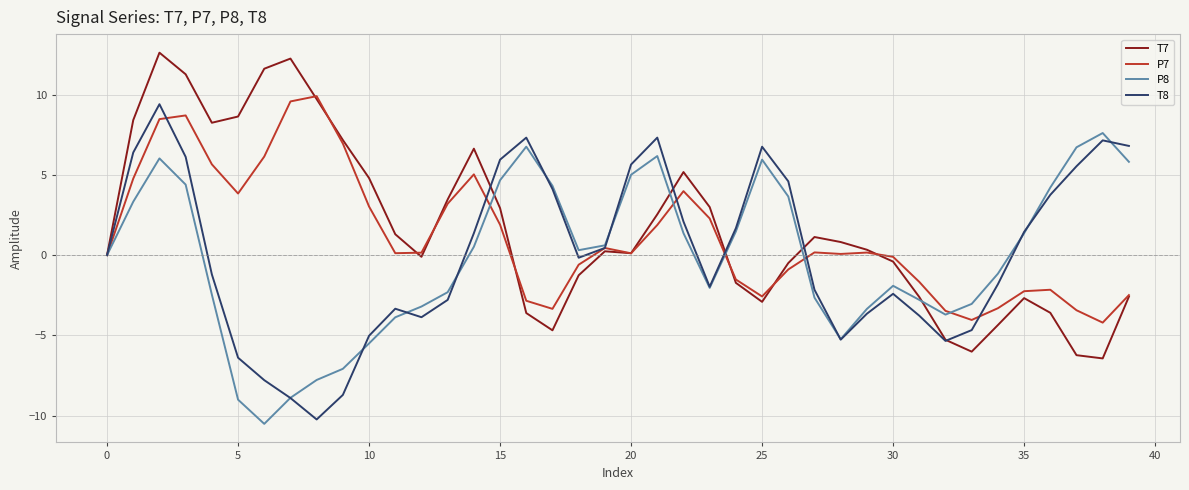

What is the lowest value of the T8 series?

-10.2